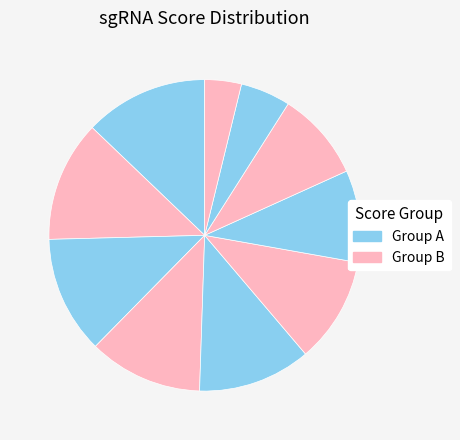

How many segments does this pie chart have?

10